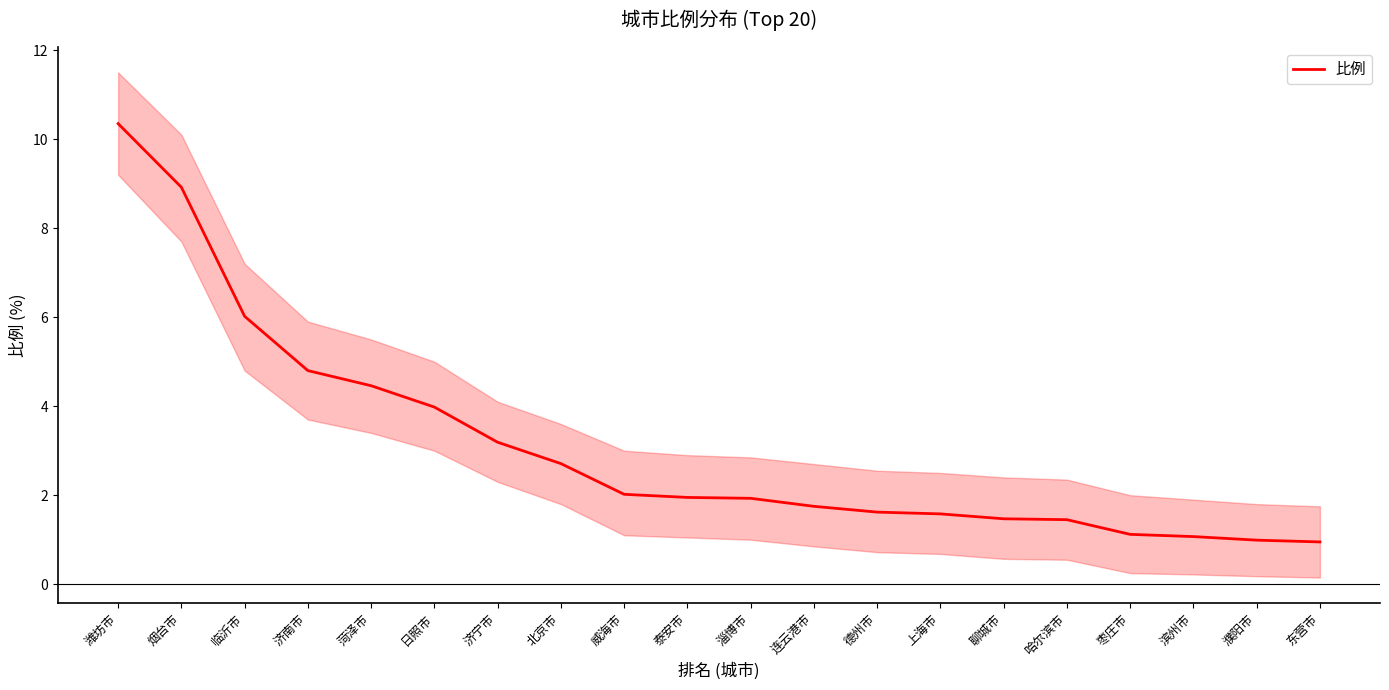

Reading left to right, what are all the values shown in this chart?

10.3	8.9	6.0	4.8	4.5	4.0	3.2	2.7	2.0	1.9	1.9	1.8	1.6	1.6	1.5	1.4	1.1	1.1	1.0	0.9